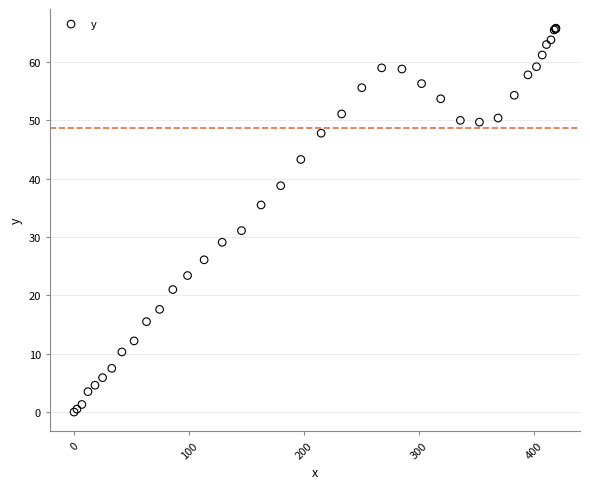

What Y value in the scatter plot is closest to 32?

31.1